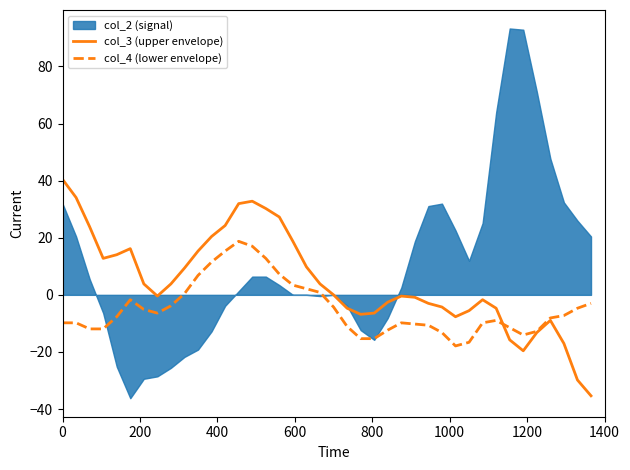

What is the highest value of the col_4 (lower envelope) series?

18.7